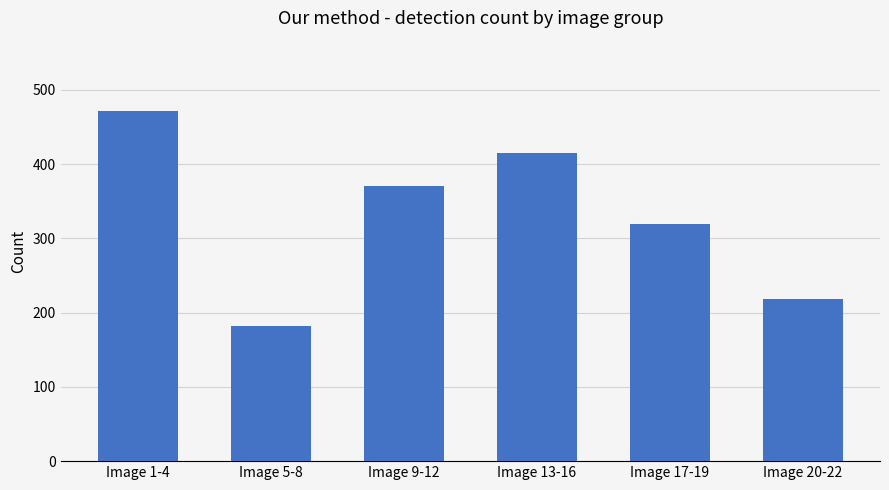

Which has a higher value, Image 20-22 or Image 17-19?

Image 17-19